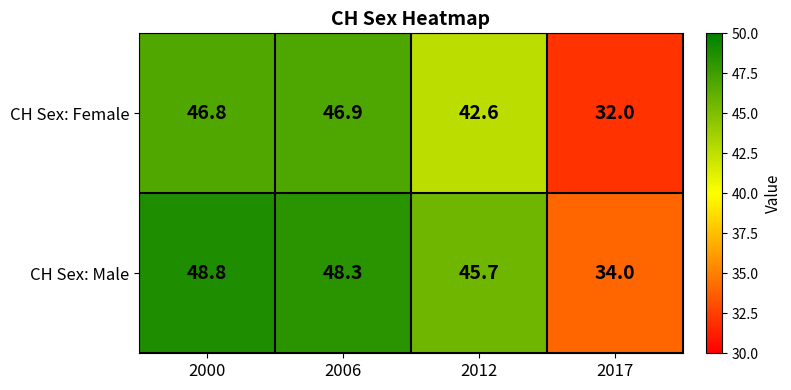

At which category is the sum across all series the highest?

2000